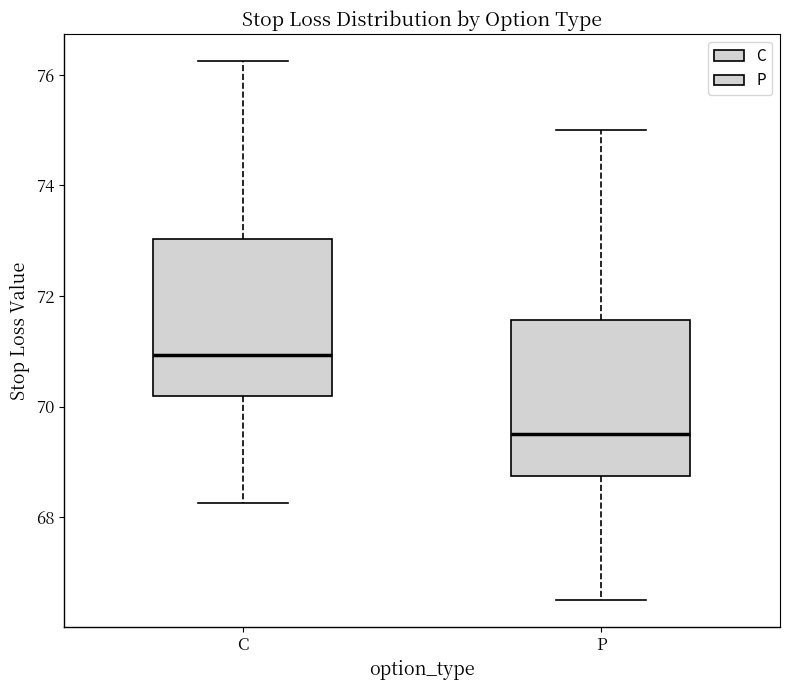

Reading left to right, read every box against the y-axis: the position of its median line, the range the box covers, and the ends of its whiskers. The values are not printed on the chart, so give them approximately, as read against the axis.

C: median 71.0, box 70.2 to 73.0, whiskers 68.2 to 76.2
P: median 69.6, box 68.8 to 71.6, whiskers 66.6 to 75.0